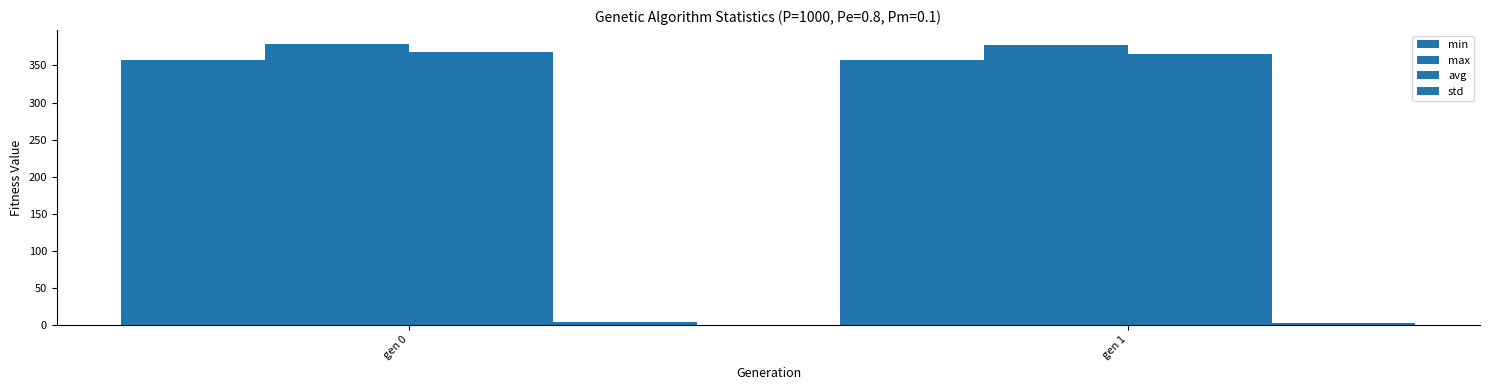

Where does the max series first go above 378?

gen 0